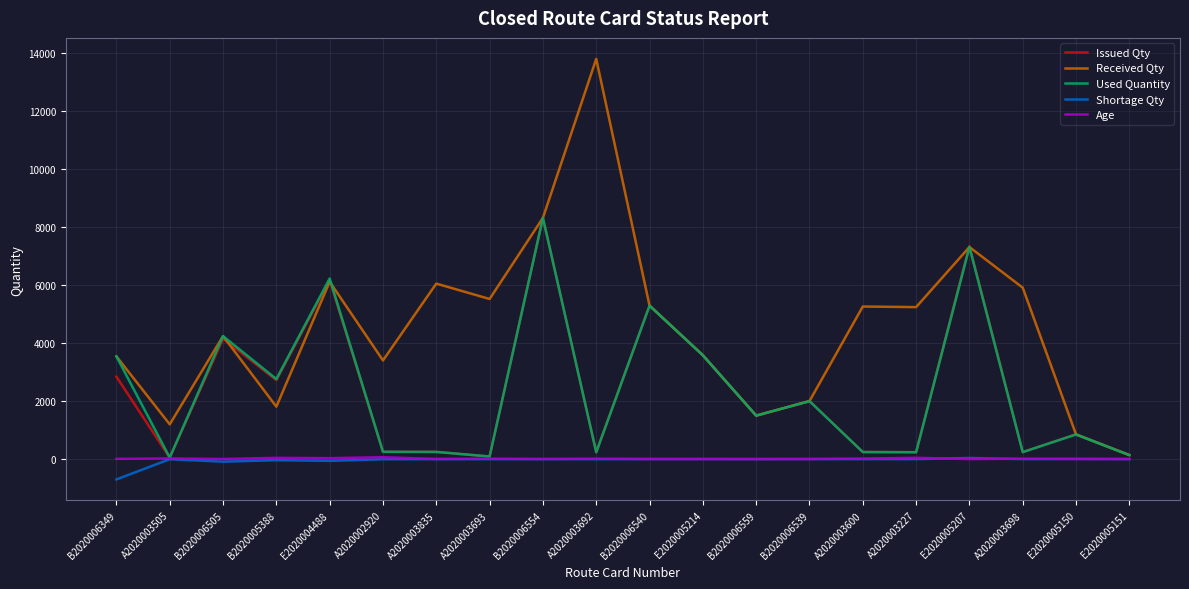

Between A2020003692 and E2020005151, which series saw the biggest shift?

Received Qty